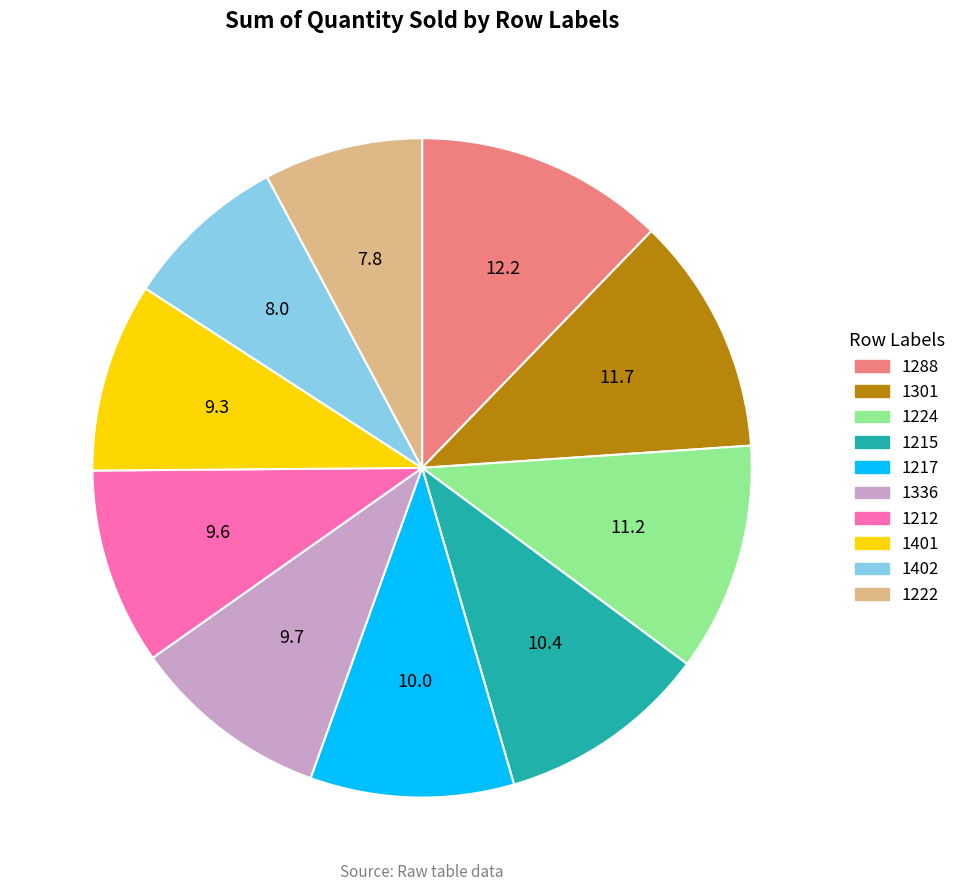

Does 1402 account for over 50% of the chart?

No